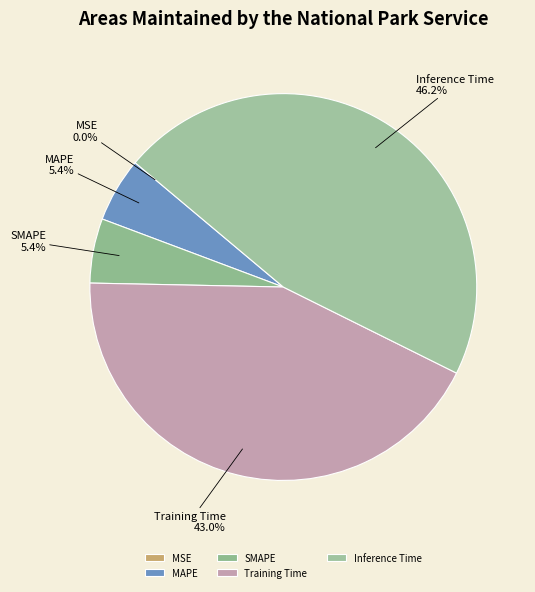

What is the total percentage of SMAPE and Inference Time?

51.6%